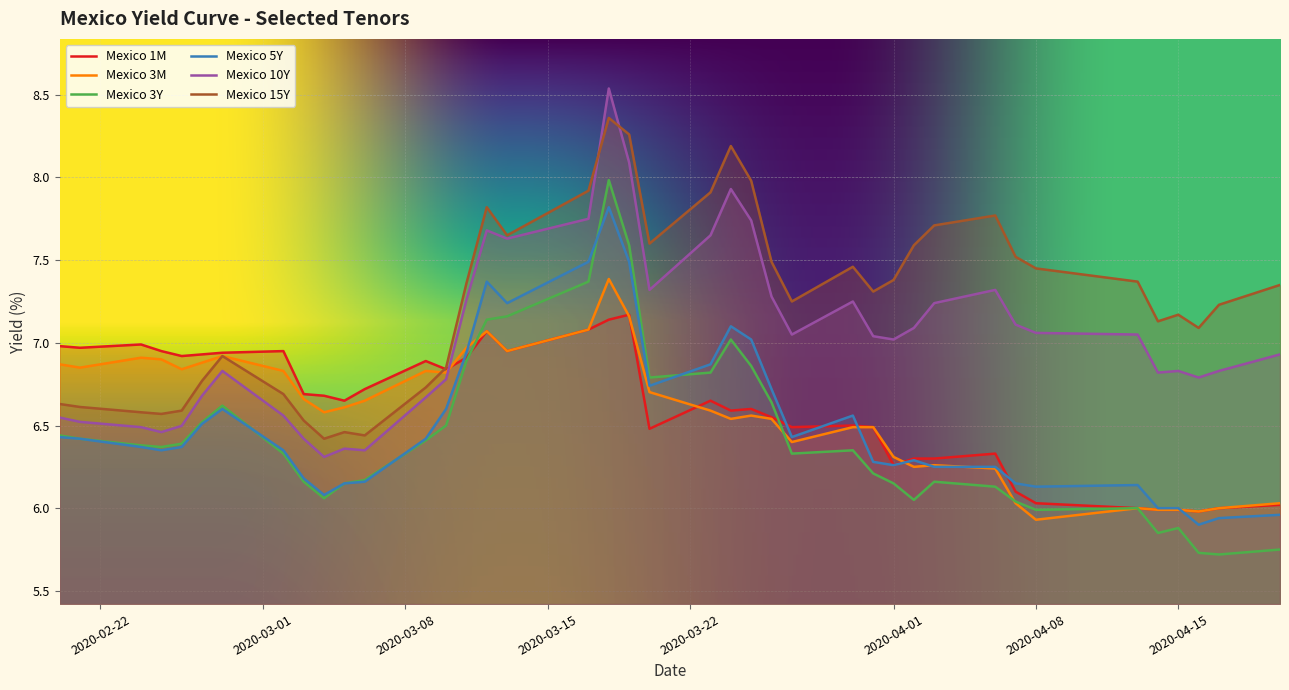

True or false: Mexico 3Y and Mexico 15Y intersect in this chart.

False